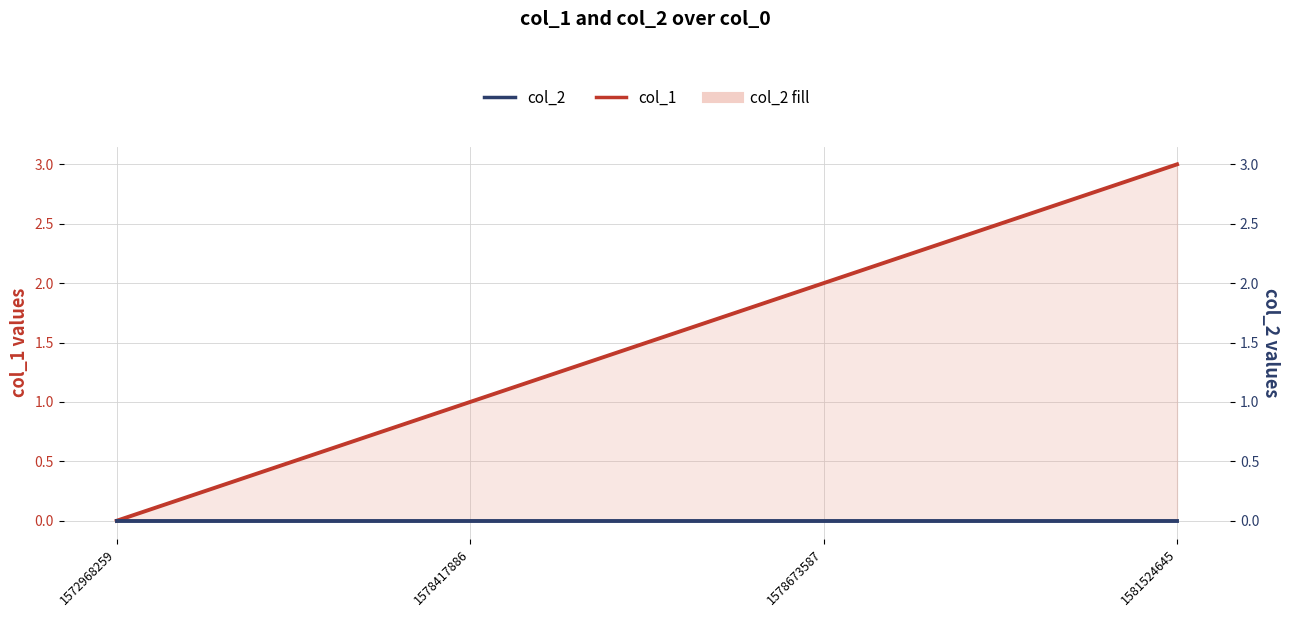

True or false: col_1 and col_2 intersect in this chart.

False